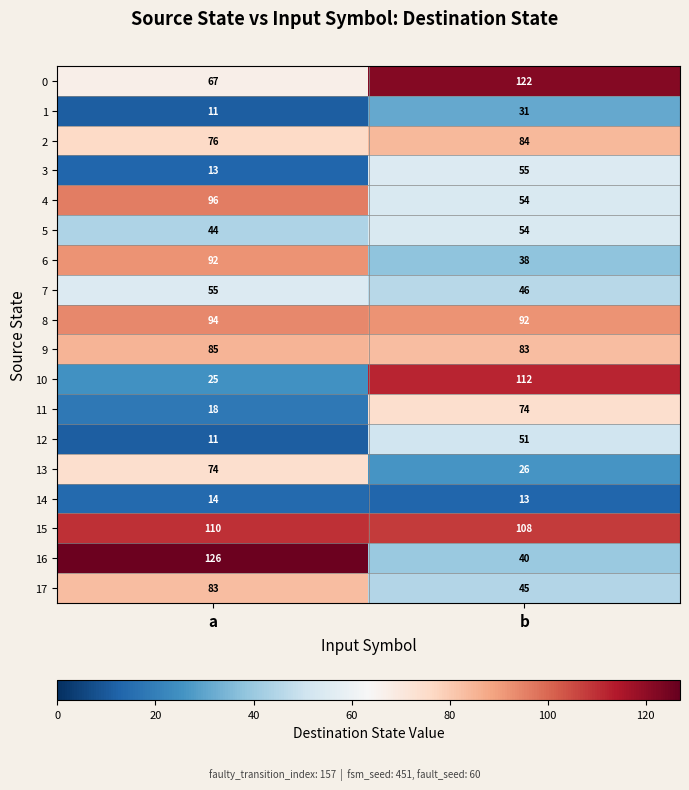

At which label is 1 closest to 21?

a